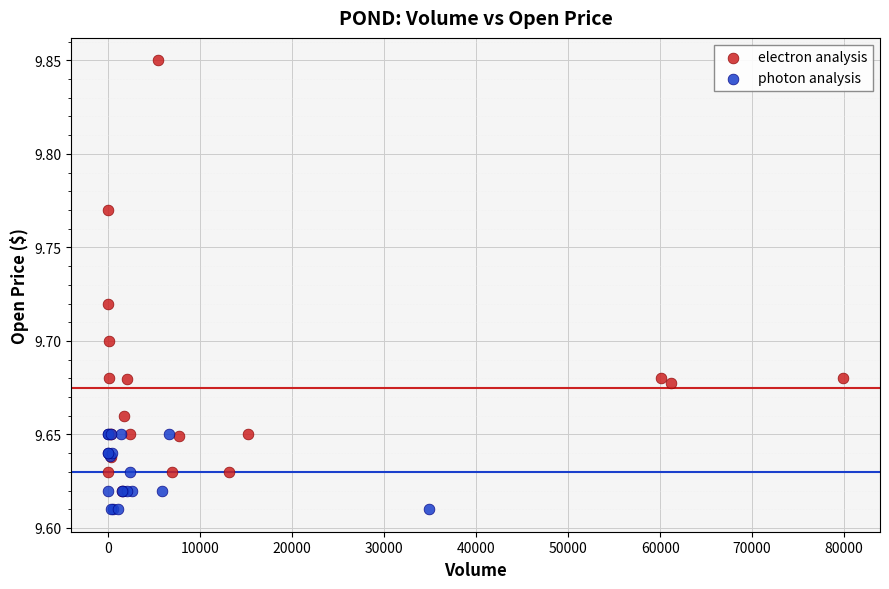

Which series has the largest Y range (max minus min)?

electron analysis